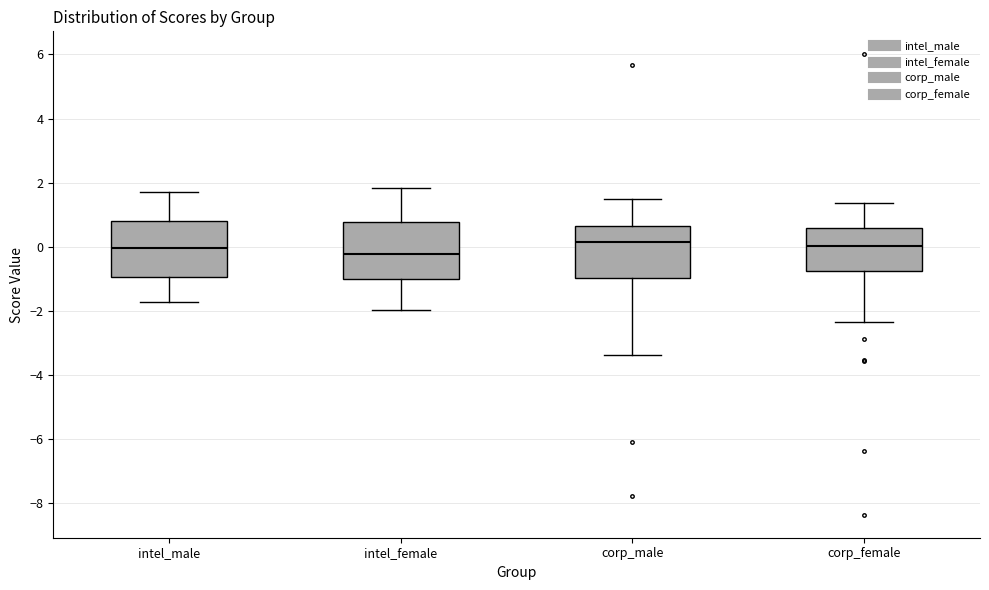

Reading left to right, read every box against the y-axis: the position of its median line, the range the box covers, and the ends of its whiskers. The values are not printed on the chart, so give them approximately, as read against the axis.

intel_male: median 0.0, box -1.0 to 0.8, whiskers -1.8 to 1.8
intel_female: median -0.2, box -1.0 to 0.8, whiskers -2.0 to 1.8
corp_male: median 0.2, box -1.0 to 0.6, whiskers -3.4 to 1.4
corp_female: median 0.0, box -0.8 to 0.6, whiskers -2.4 to 1.4